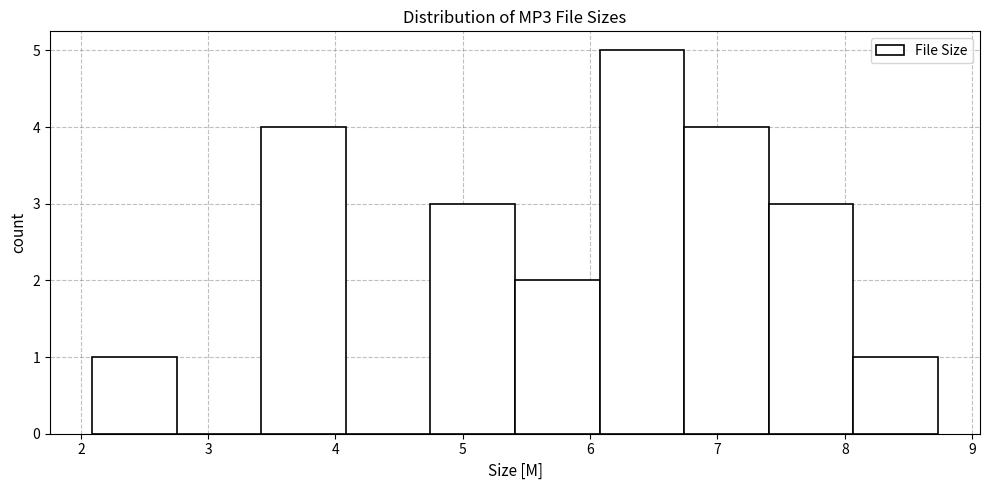

Reading left to right, transcribe this chart: for each bar, give the range it covers on the x-axis and its height. Neither the bar edges nor the heights are printed on the chart, so give them approximately, as read against the axes.

2.1 to 2.8: 1
2.8 to 3.4: 0
3.4 to 4.1: 4
4.1 to 4.7: 0
4.7 to 5.4: 3
5.4 to 6.1: 2
6.1 to 6.7: 5
6.7 to 7.4: 4
7.4 to 8.1: 3
8.1 to 8.7: 1